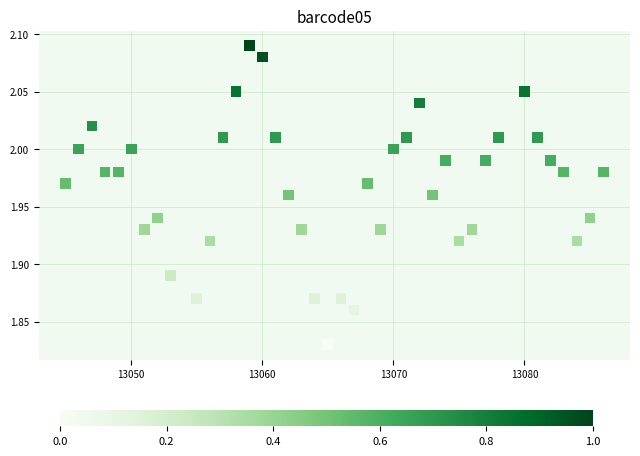

What is the range of X values (max minus min)?

41.0